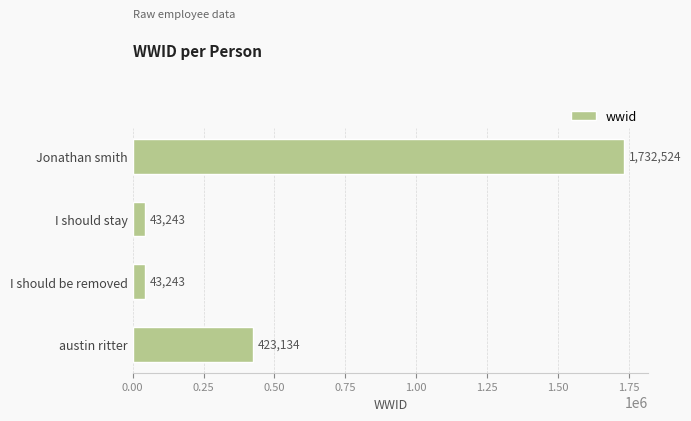

How many values are between 43243 and 1732524?

4